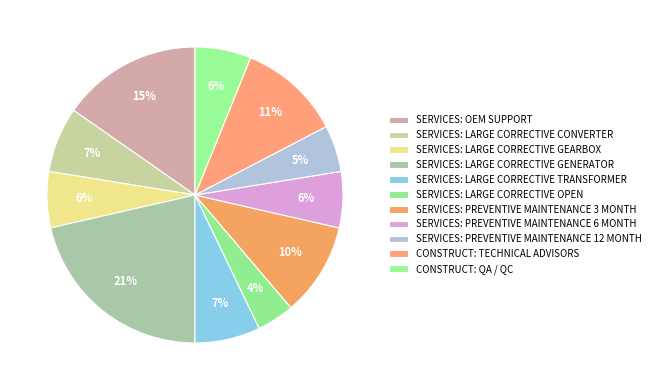

To the nearest percent, what is the difference between the largest and smallest slice percentages?

17%